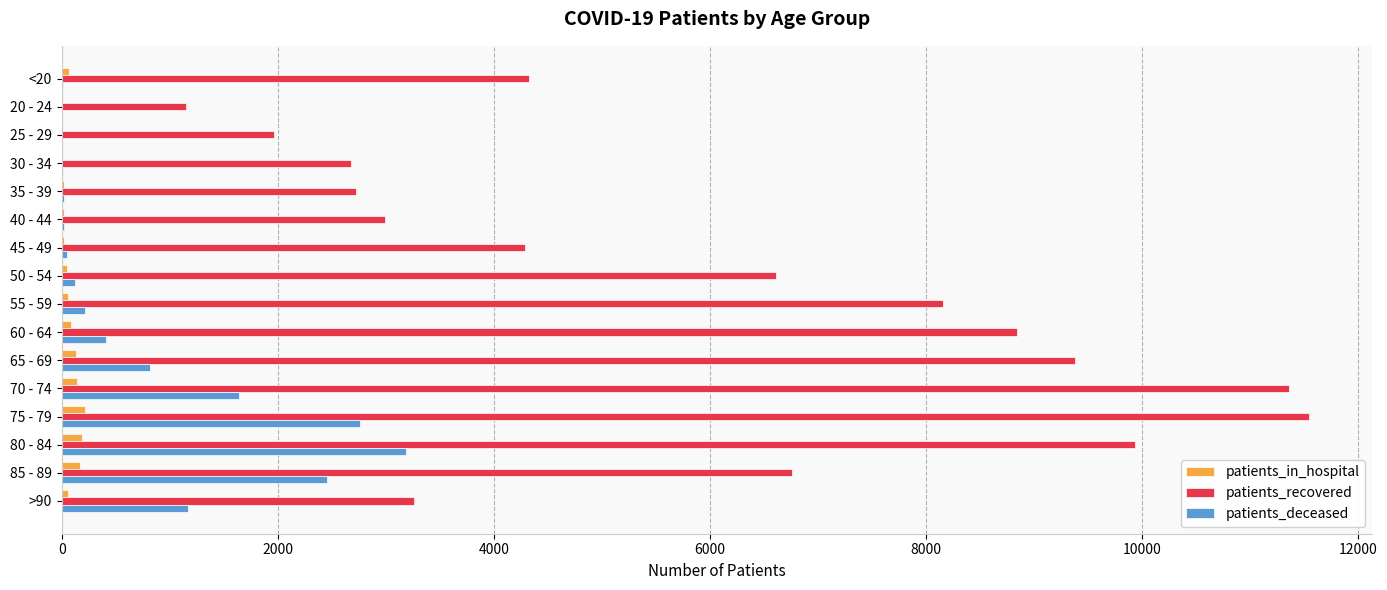

Which series has the largest total across all categories?

patients_recovered